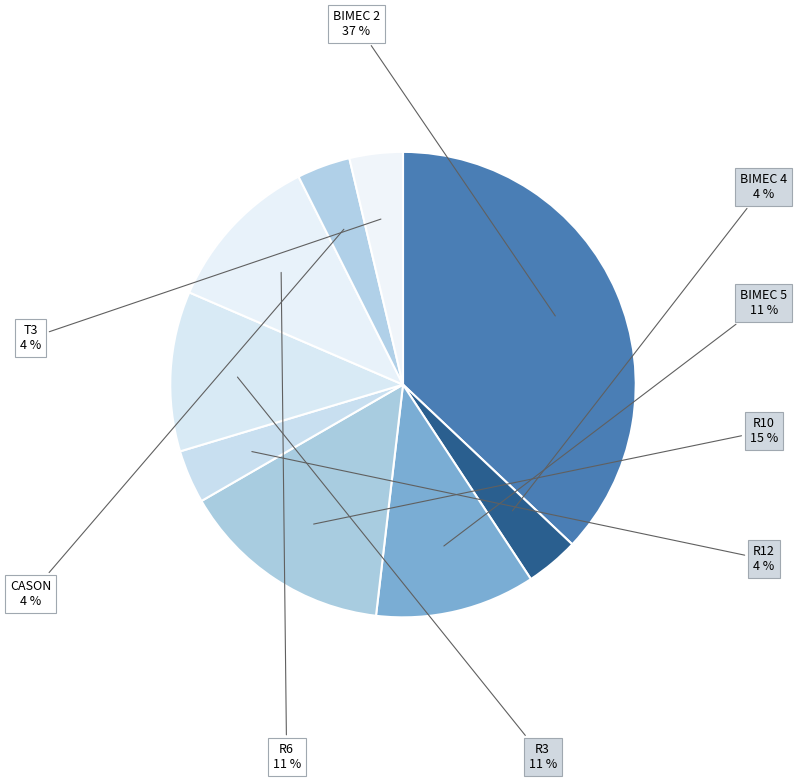

How many segments does this pie chart have?

9